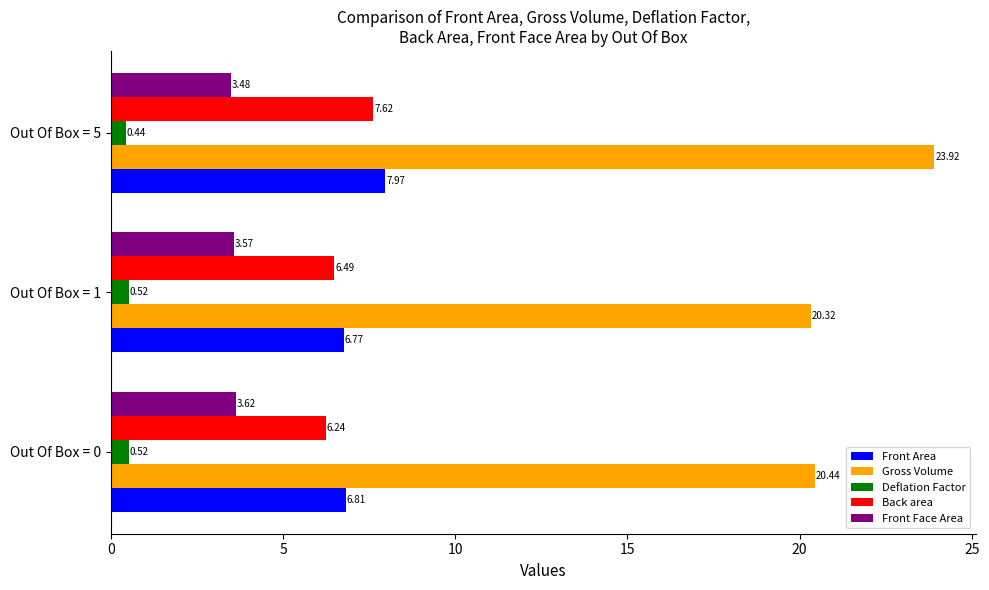

What is the maximum value for Front Area?

8.0